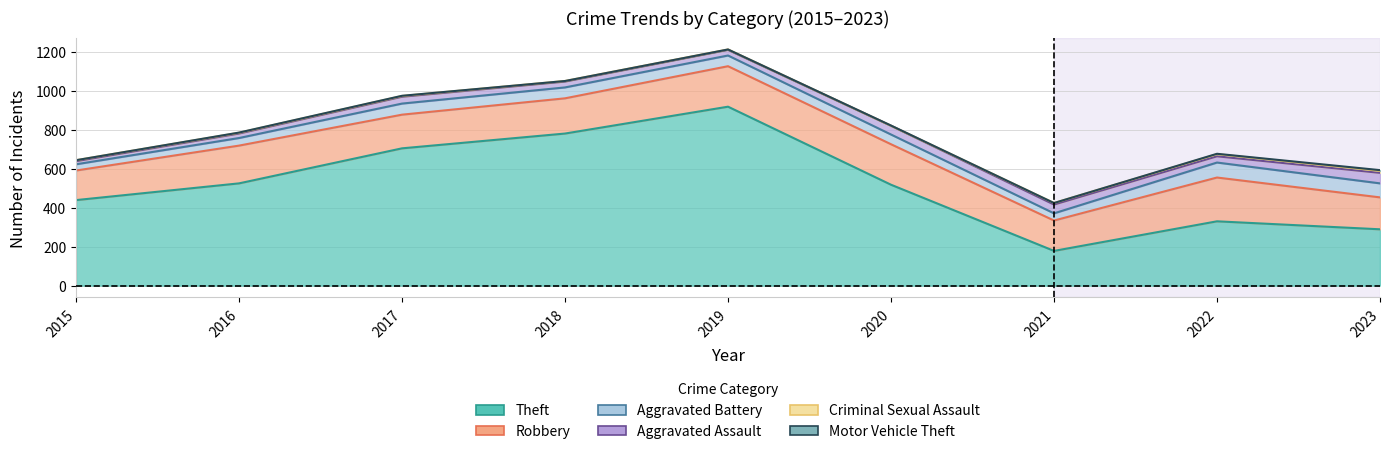

What is the average value of the Aggravated Assault series?

34